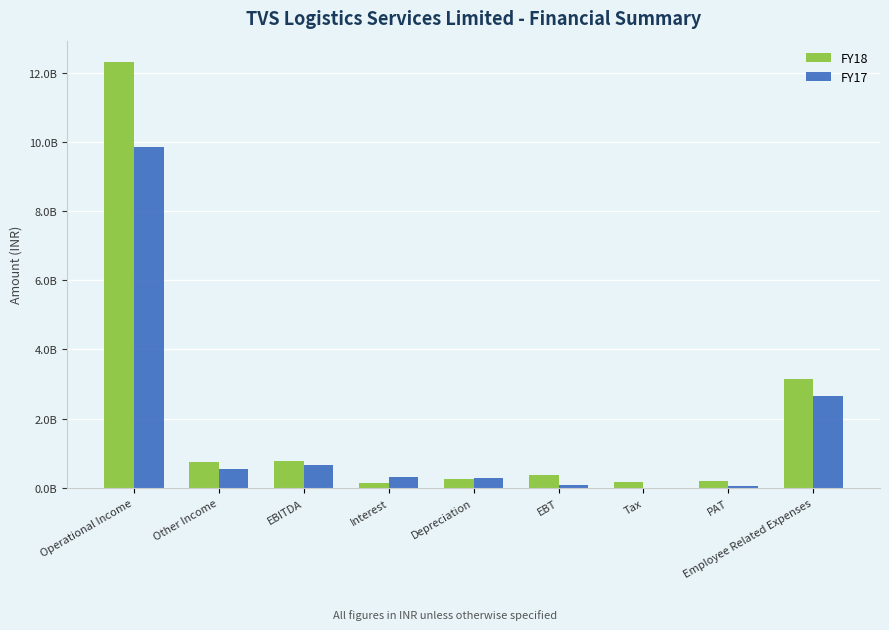

What is the difference between the second highest and minimum values in the FY17 series?

2634585000